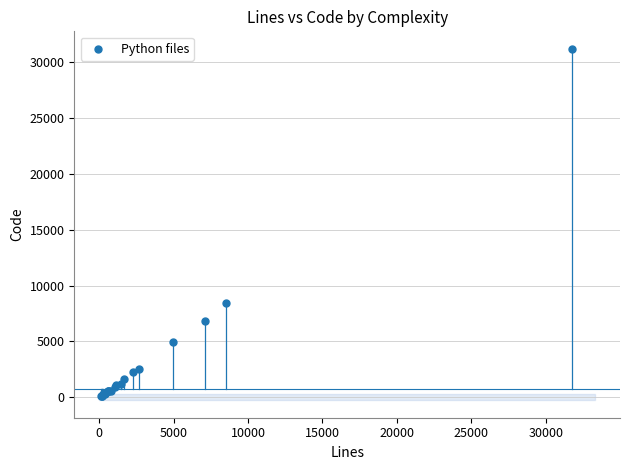

What Y value in the scatter plot is closest to 15657?

8413